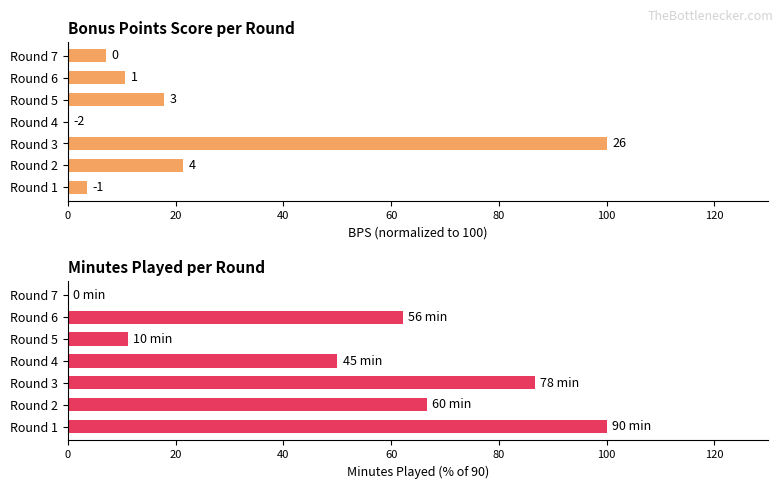

Between Round 5 and Round 4, which is larger?

Round 5